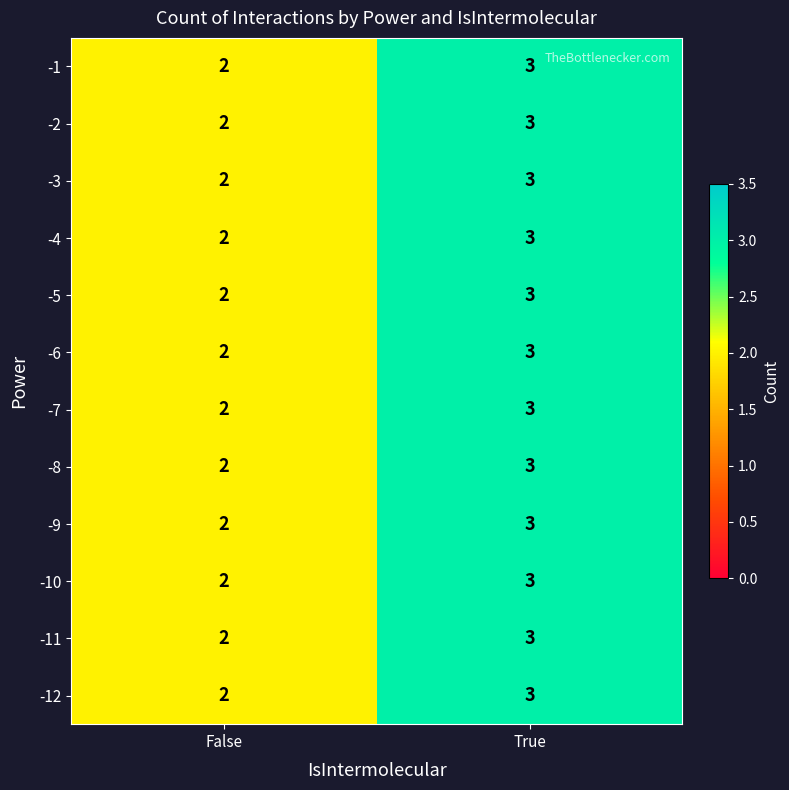

At which category does the chart reach its peak across all series?

True